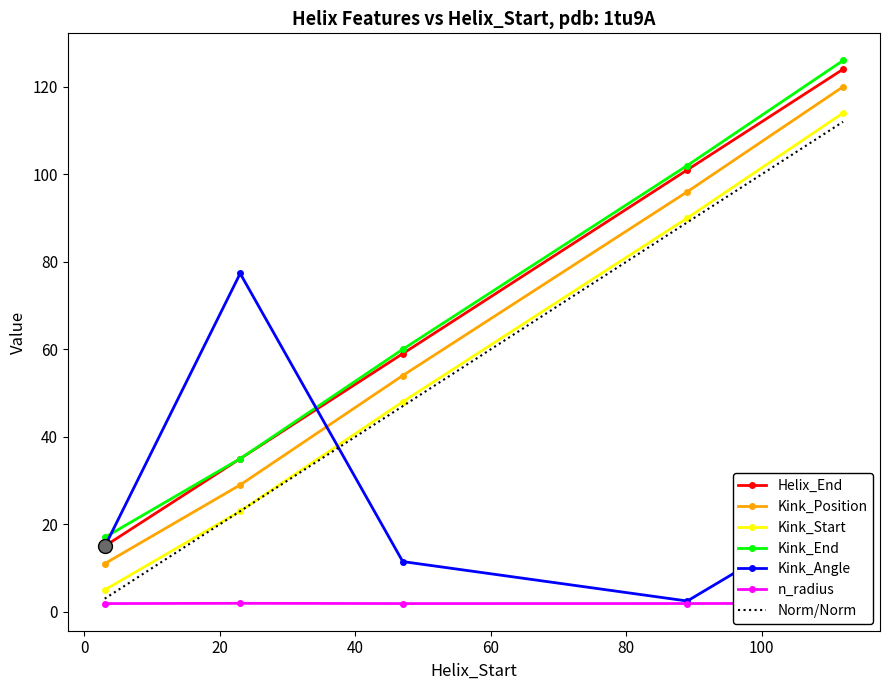

Reading left to right, extract all data points from this chart.

Helix_End: 15.0	35.0	59.0	101.0	124.0
Kink_Position: 11.0	29.0	54.0	96.0	120.0
Kink_Start: 5.0	23.0	48.0	90.0	114.0
Kink_End: 17.0	35.0	60.0	102.0	126.0
Kink_Angle: 14.9	77.3	11.5	2.5	23.6
n_radius: 1.9	1.9	1.9	1.9	1.9